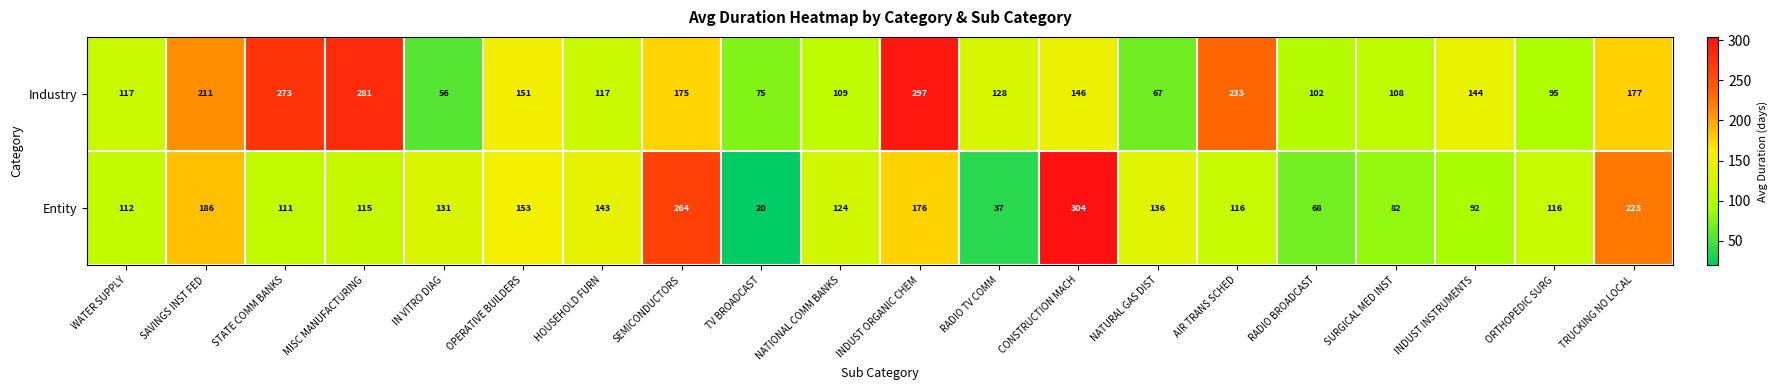

At TRUCKING NO LOCAL, list the series in order from smallest to largest.

Industry, Entity